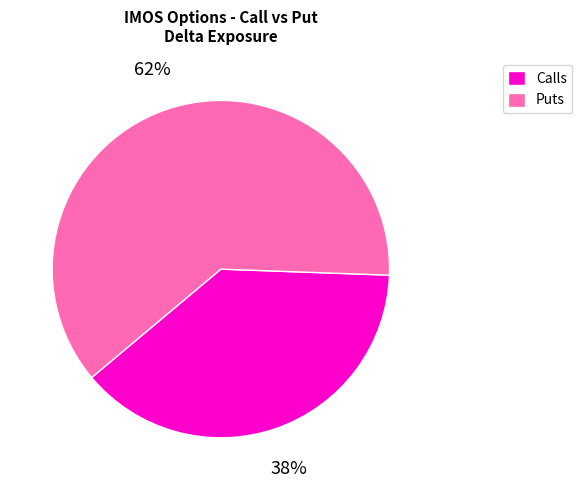

What percentage is the Calls slice, to the nearest percent?

38%